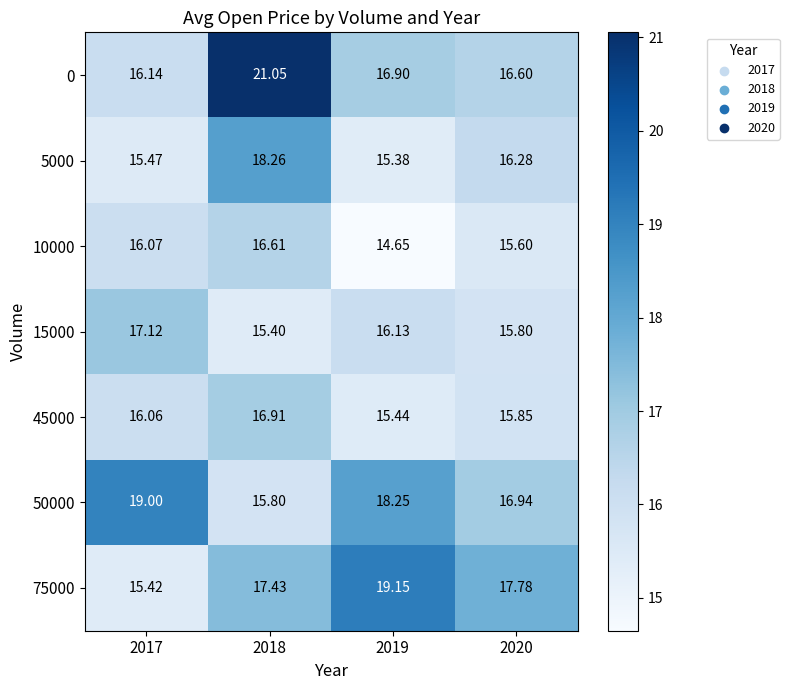

Is the value of 10000 at 2020 greater than the value of 75000 at 2020?

No